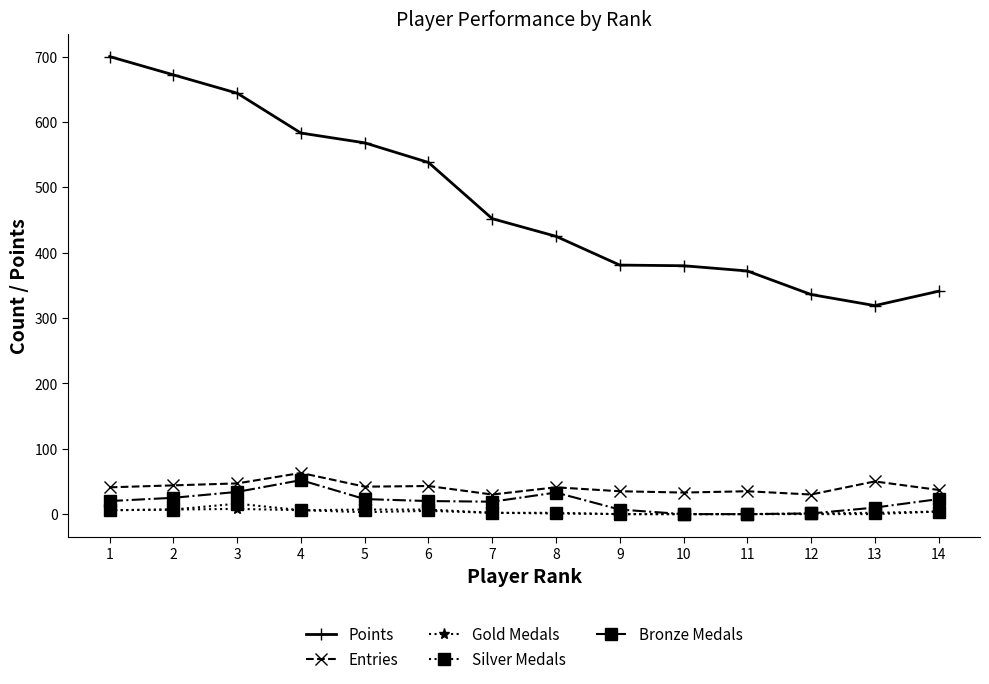

True or false: Gold Medals has a value of 0 at 11.

True